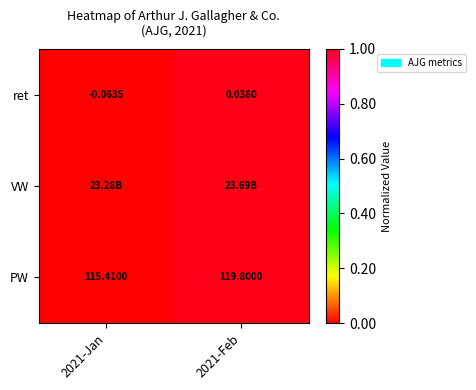

At which category is the sum across all series the highest?

2021-Feb